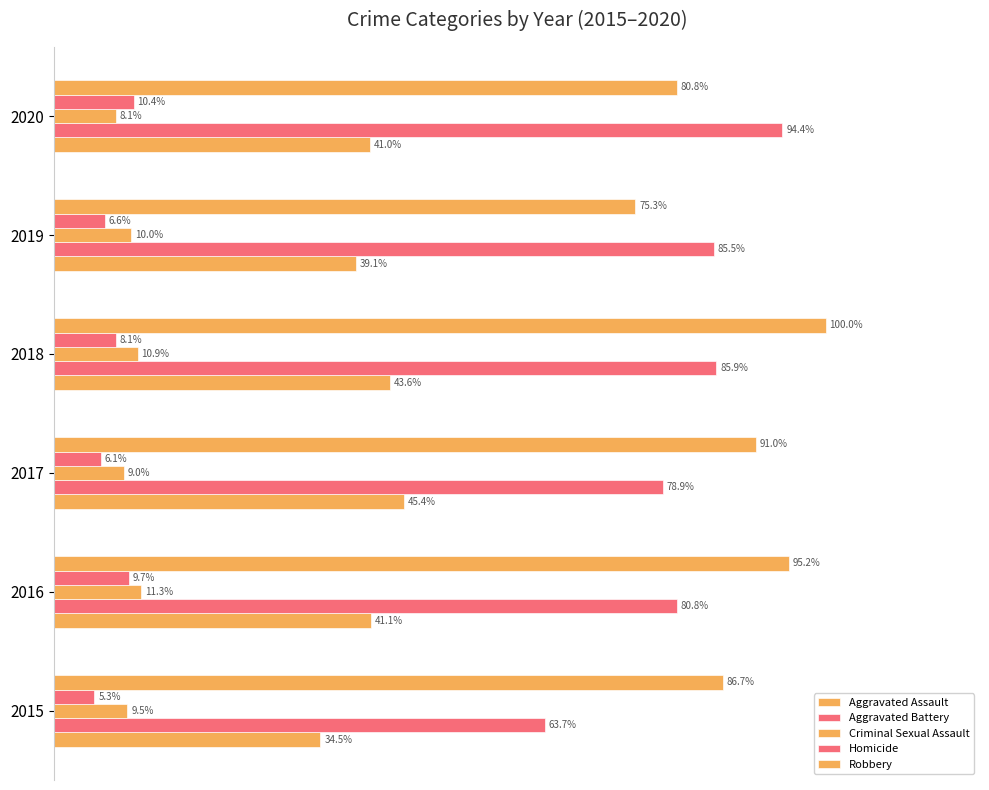

Are the bars horizontal?

Yes